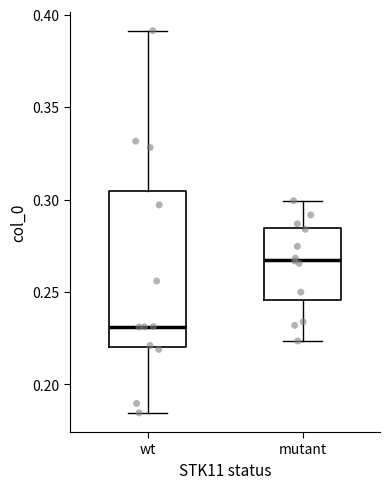

Which box is the tallest, from its lower edge to its upper edge?

wt